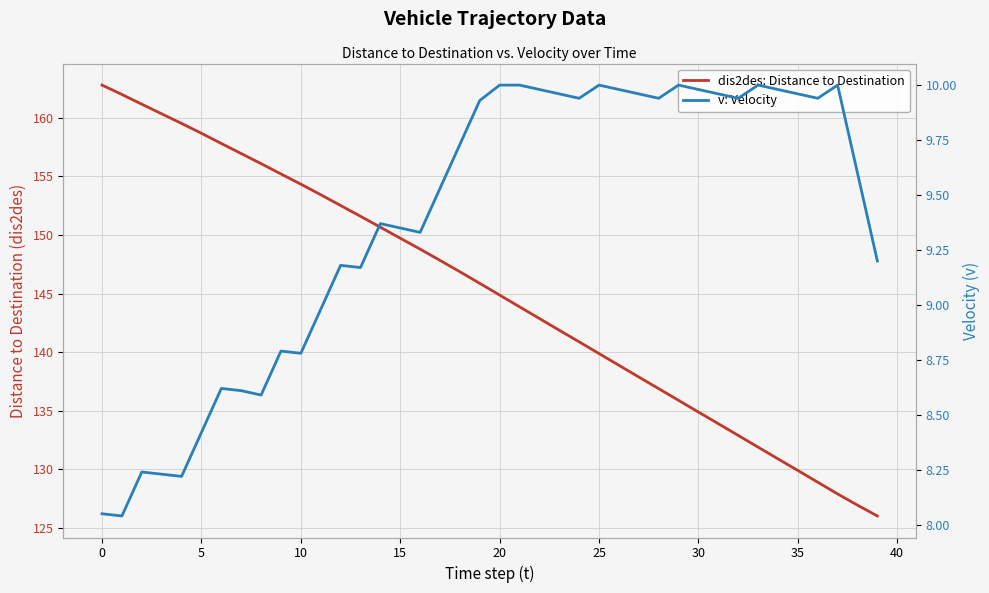

Where is dis2des: Distance to Destination nearest to the value 144?

21